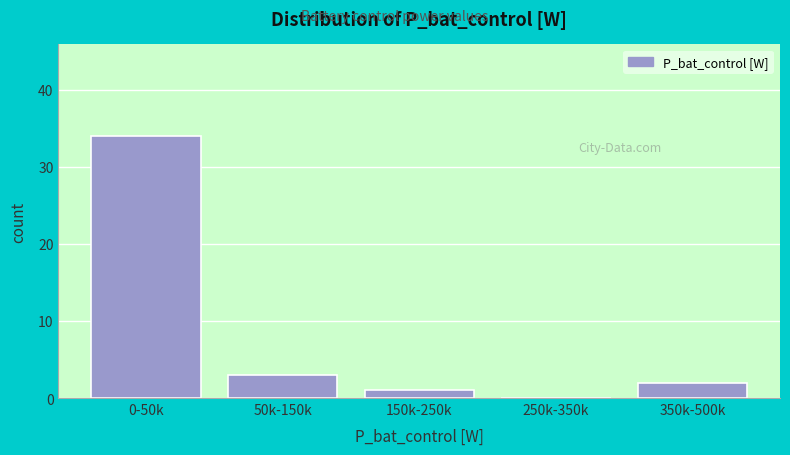

Is it true that the value at 0-50k is 34?

True